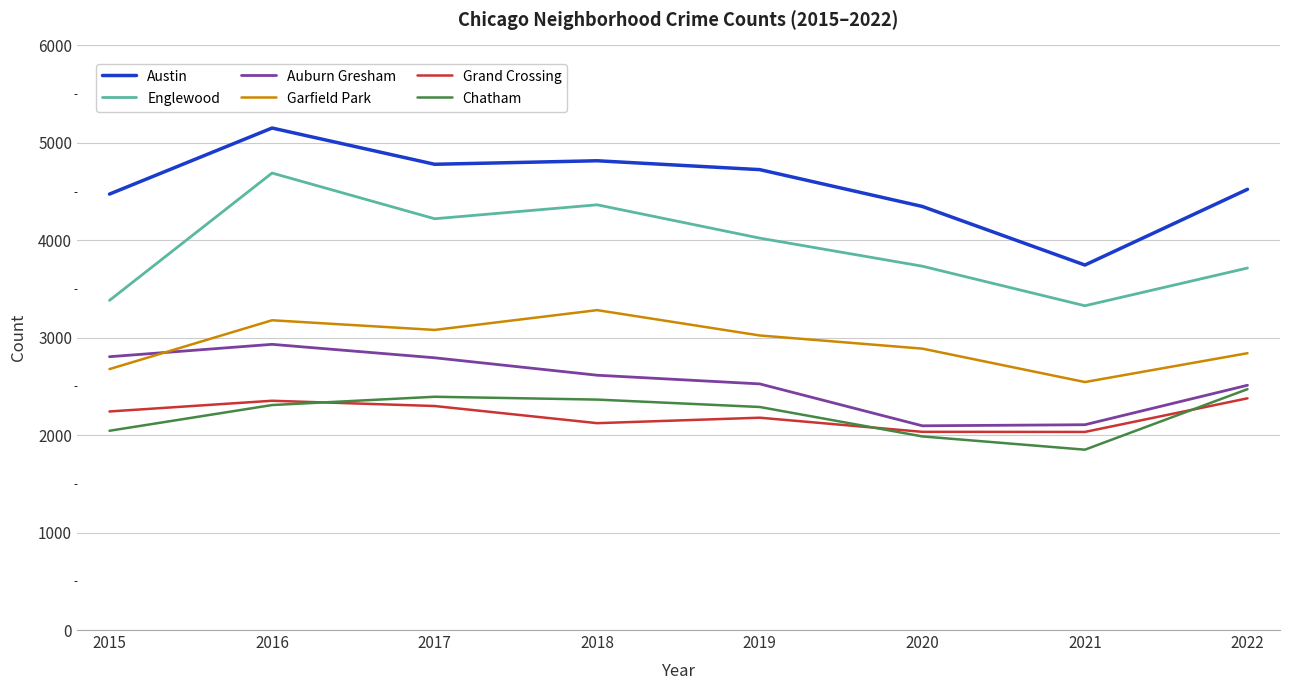

At which category is the sum across all series the highest?

2016